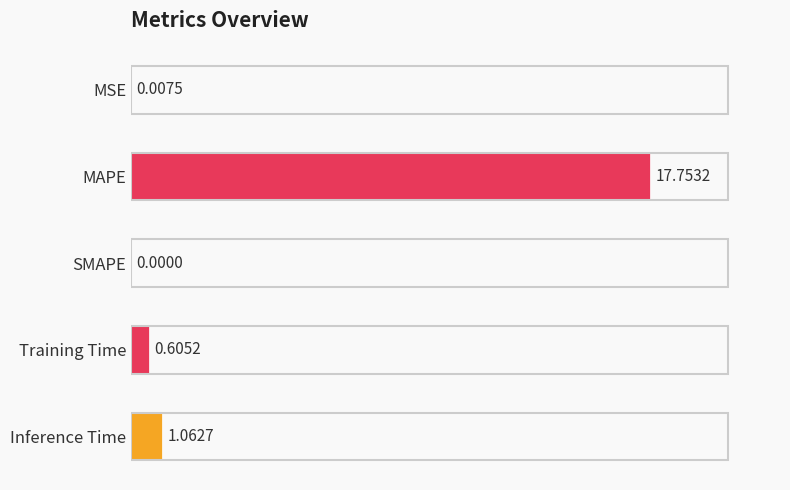

How many categories are shown in the chart?

5